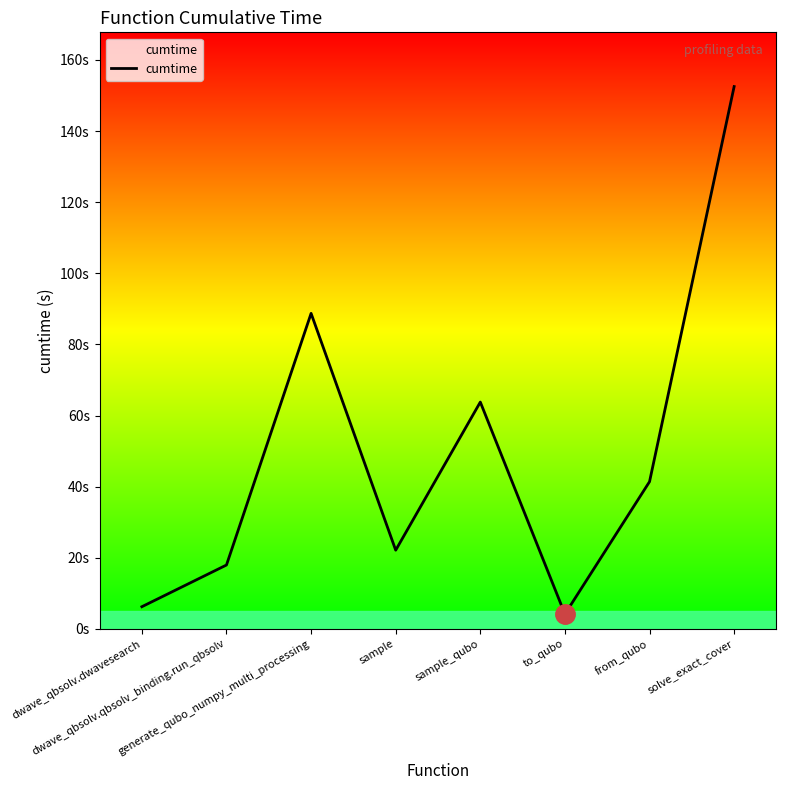

How many points are higher than both their immediate neighbors (excluding endpoints)?

2